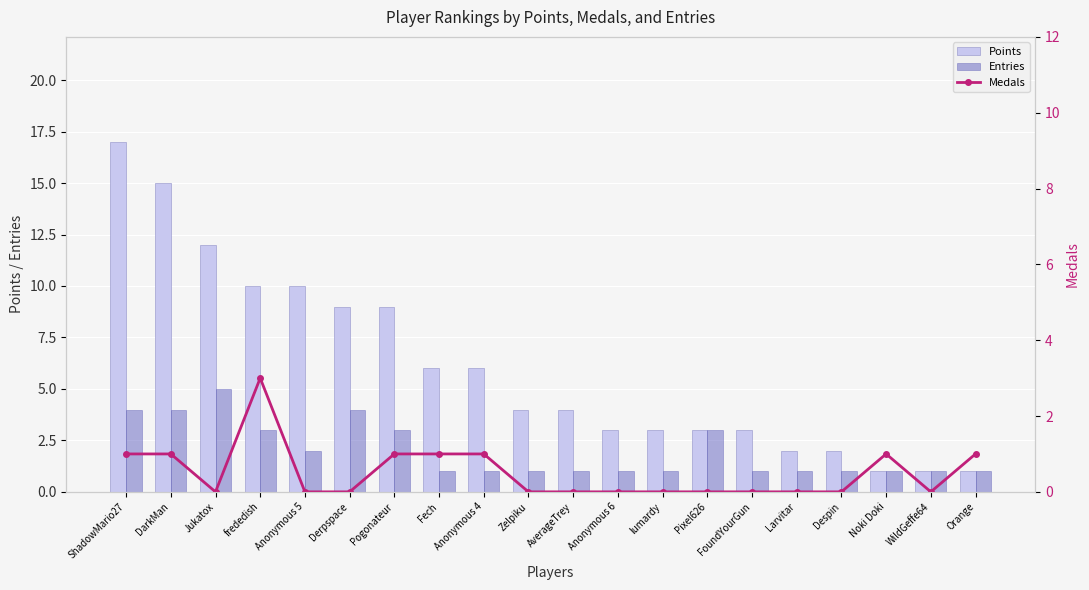

What is the sum of the Medals values at Fech and Despin?

1